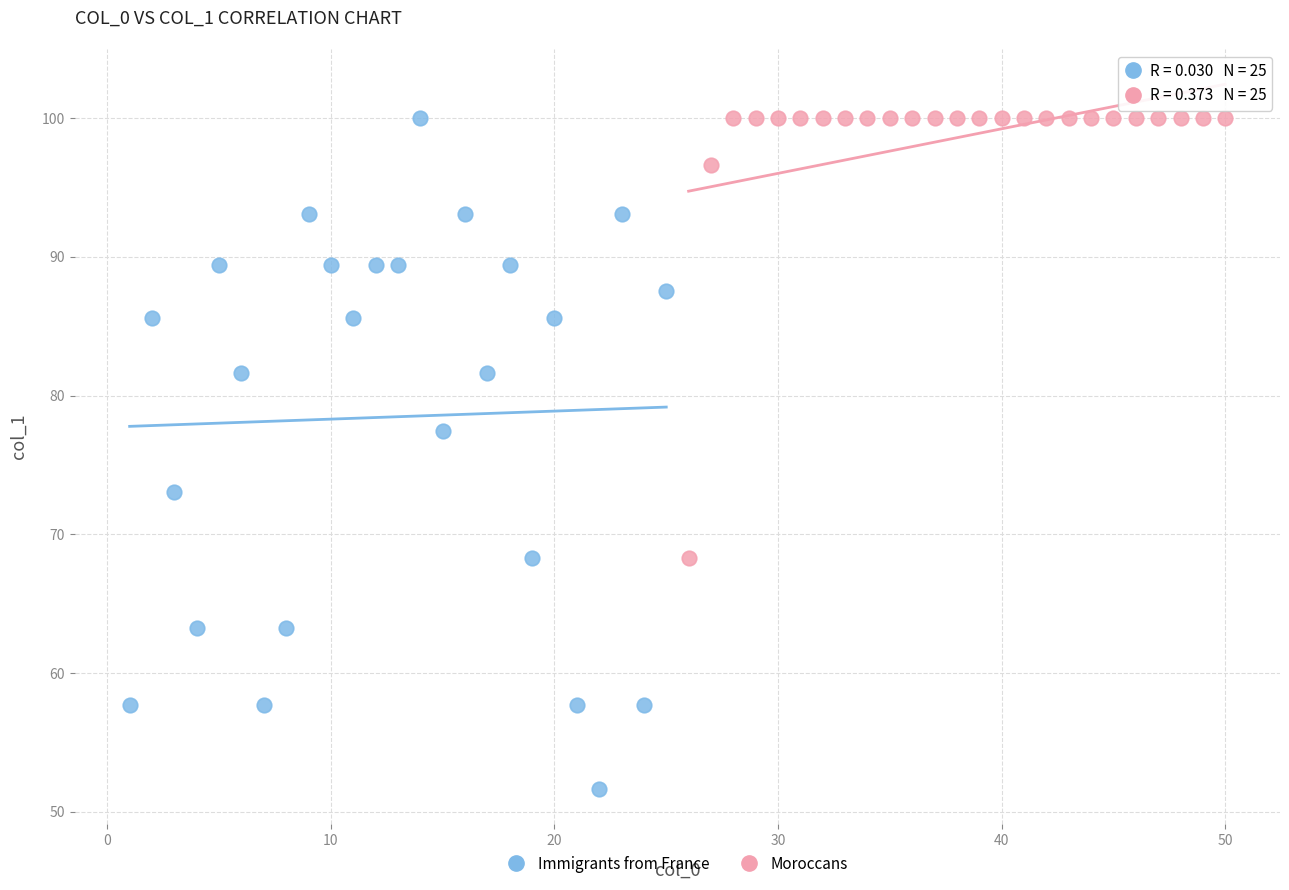

Which series reaches the minimum Y coordinate?

Immigrants from France